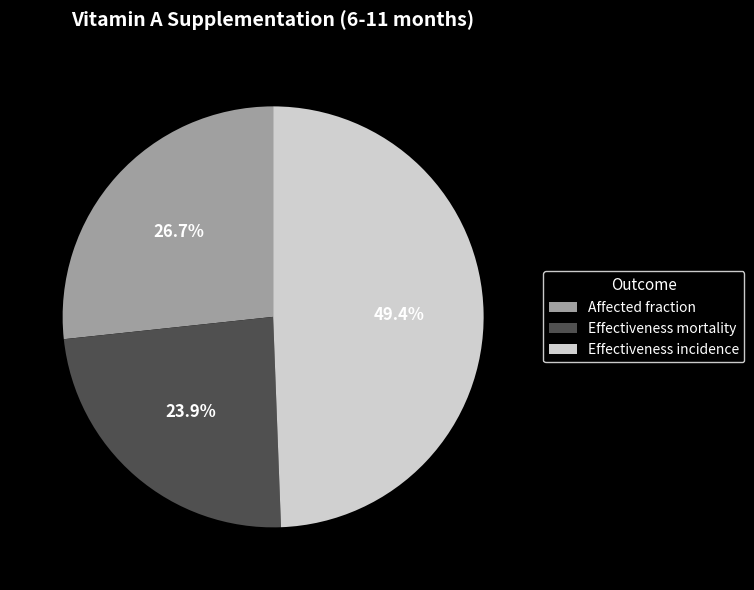

What is the smallest slice in the pie chart?

Effectiveness mortality